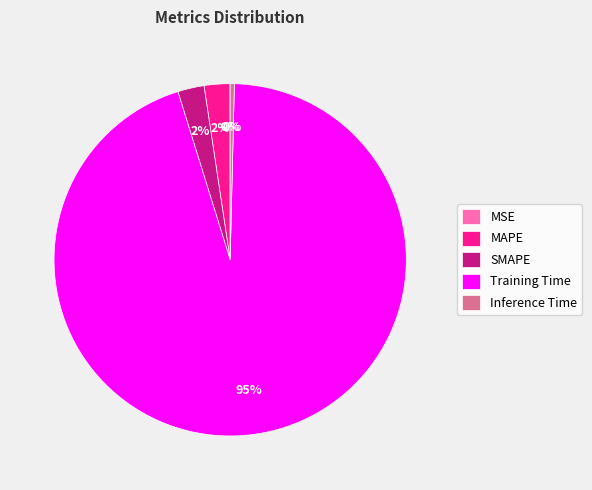

What is the largest slice in the pie chart?

Training Time